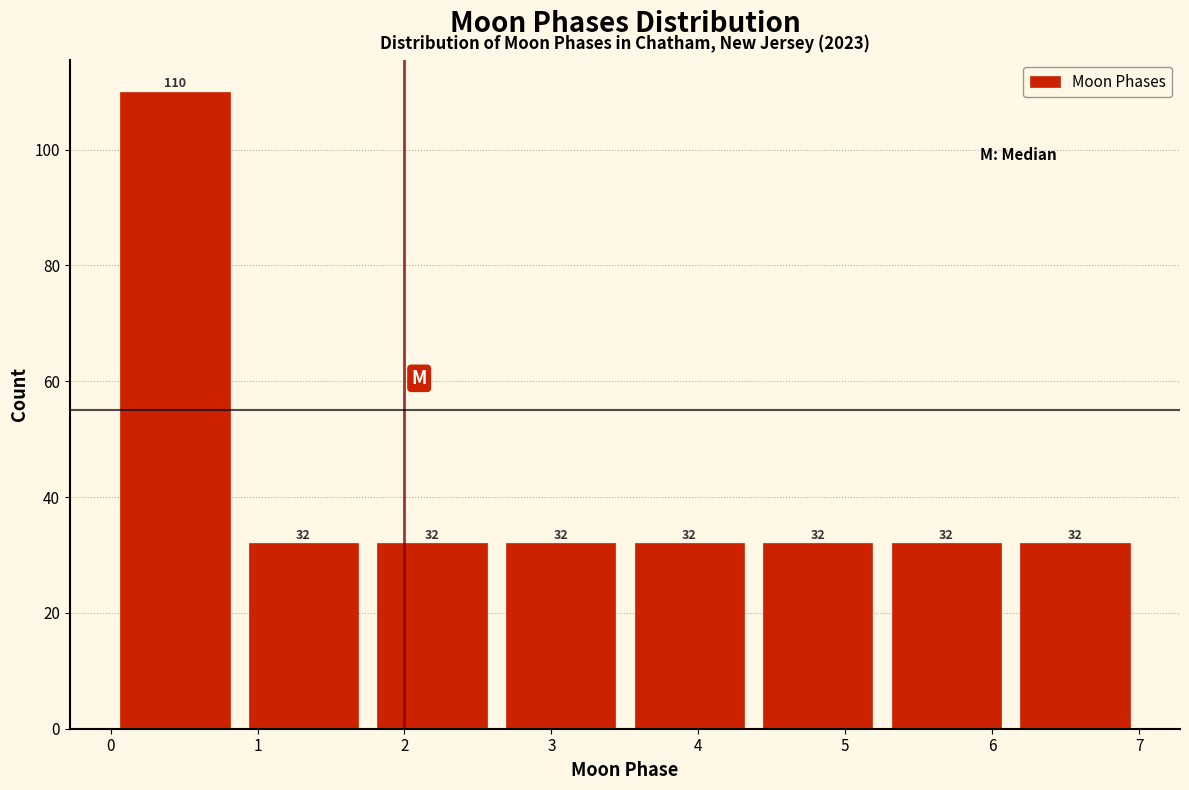

Which range on the x-axis has the tallest bar?

0.0 to 0.9